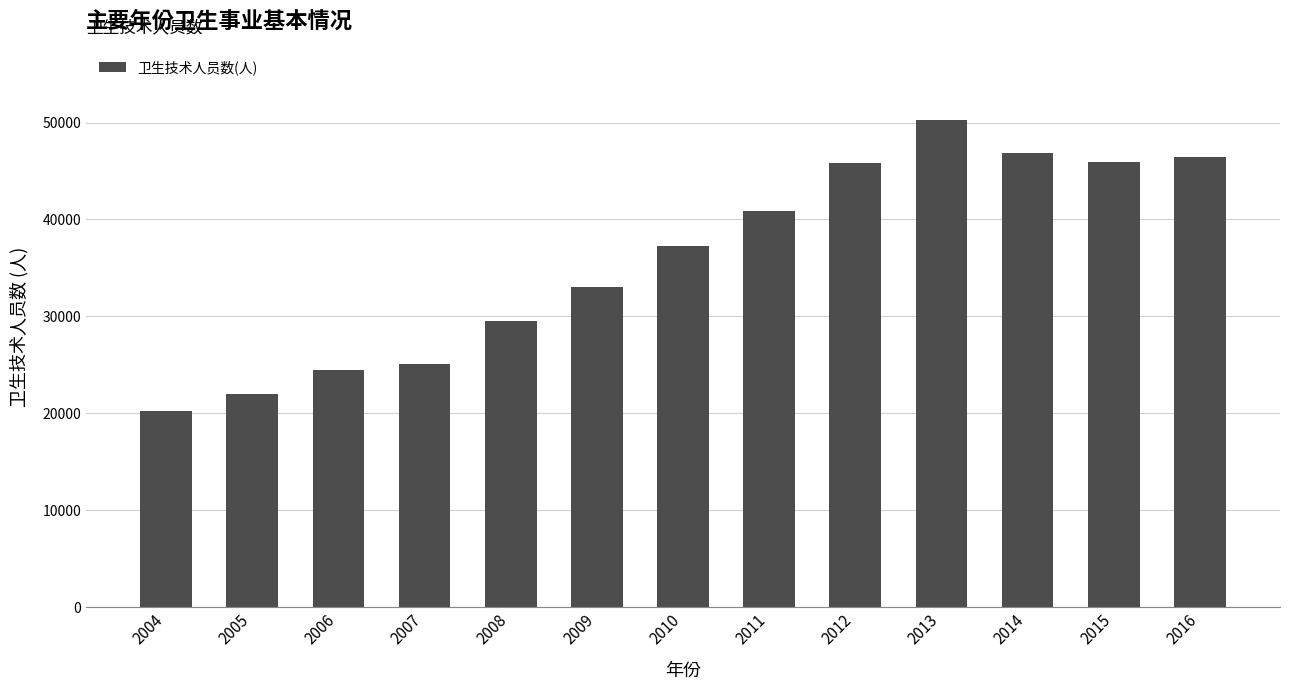

What is the change in value from 2012 to 2014?

+1075